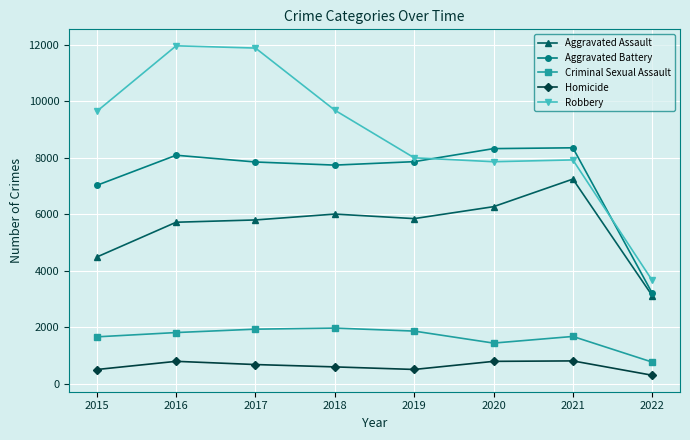

Count the number of categories in the chart.

8